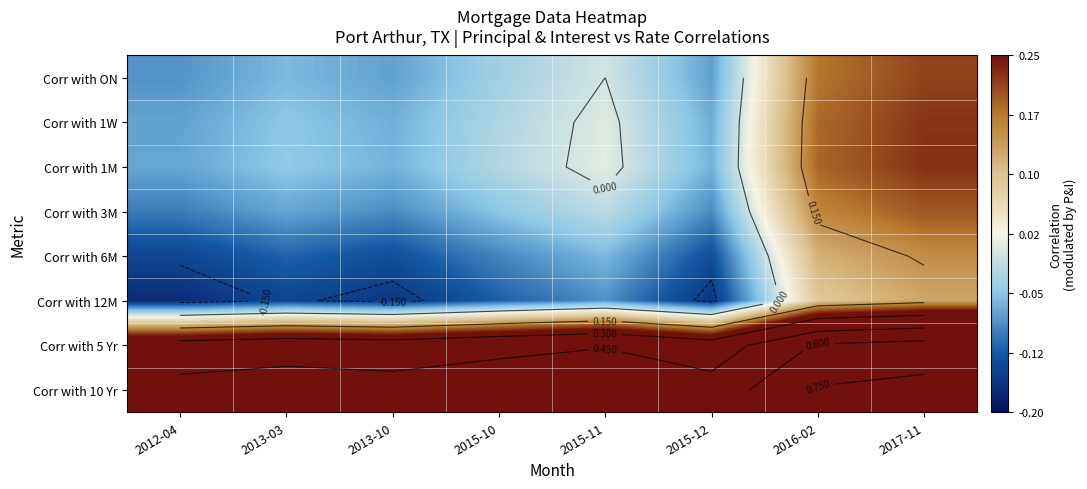

At which category is the sum across all series the highest?

2017-11